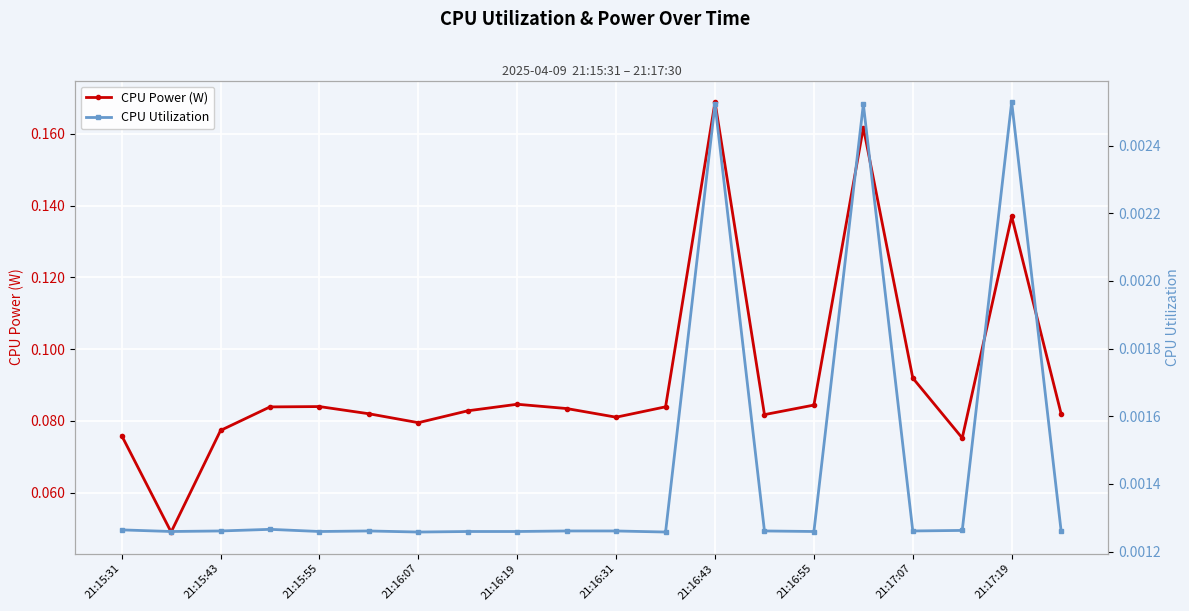

True or false: CPU Power (W) has more than 0 points higher than both neighbors.

True